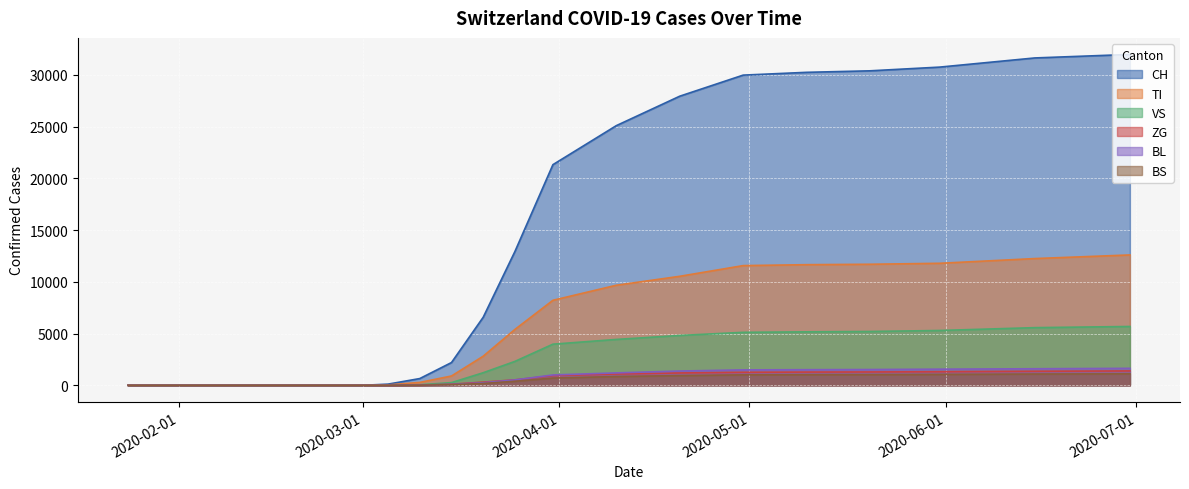

At how many categories does at least one series exceed 26251?

7